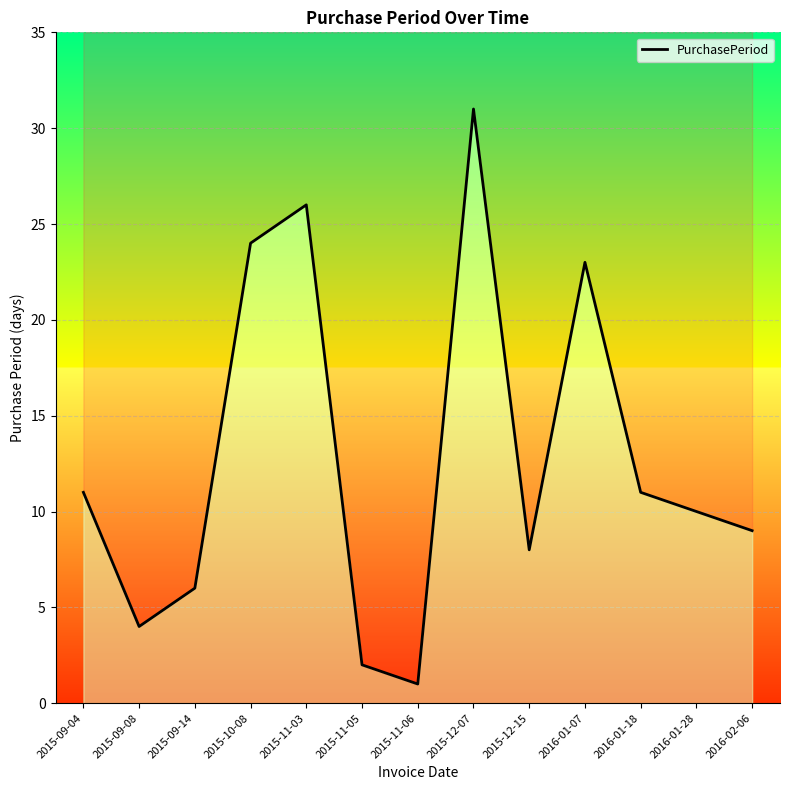

What is the ratio of the value at 2015-09-14 to the value at 2016-01-18?

0.5